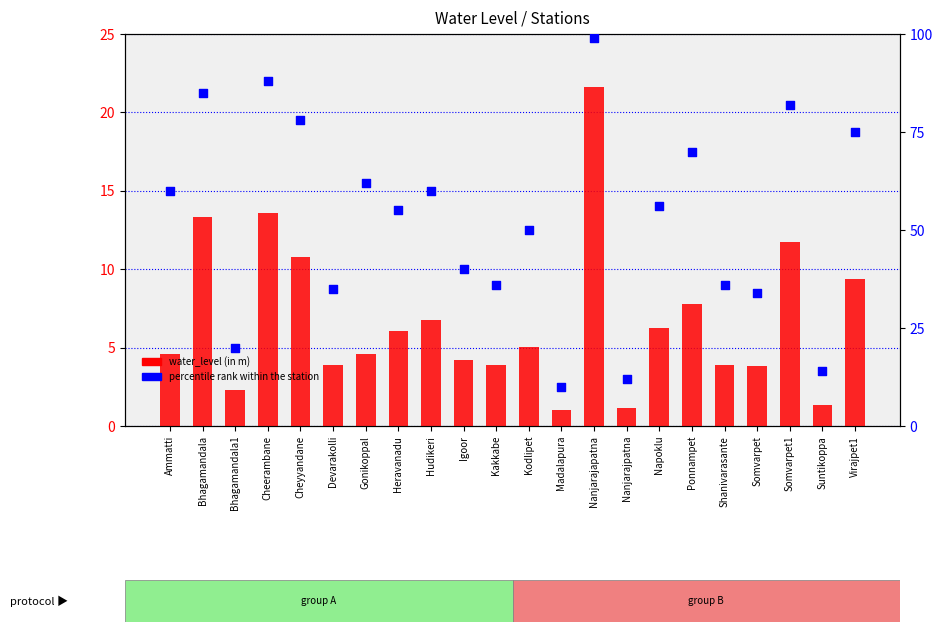

What are all the series names shown in the legend?

water_level (in m), percentile rank within the station